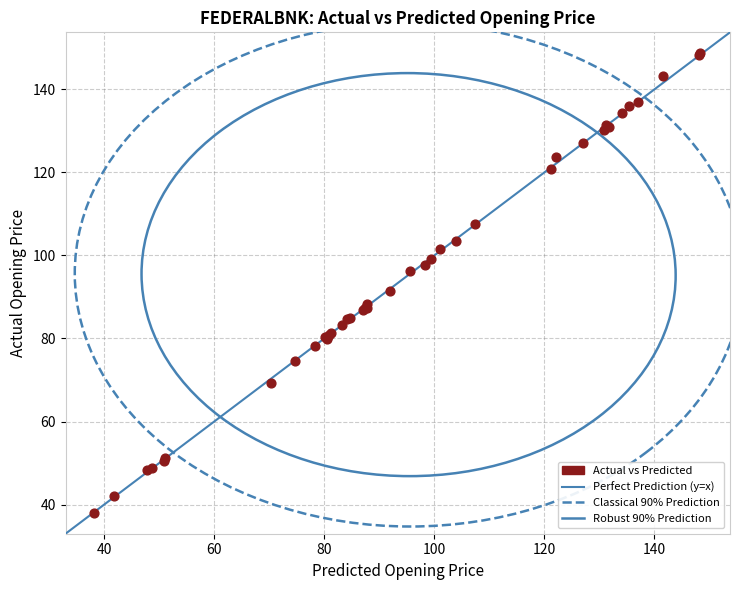

What Y value in the scatter plot is closest to 93?

91.3